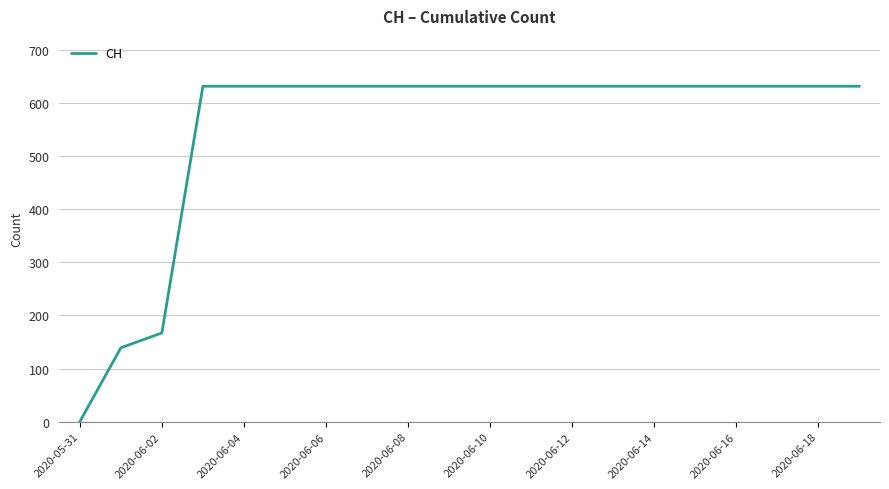

What is the difference between the maximum and second lowest values?

492